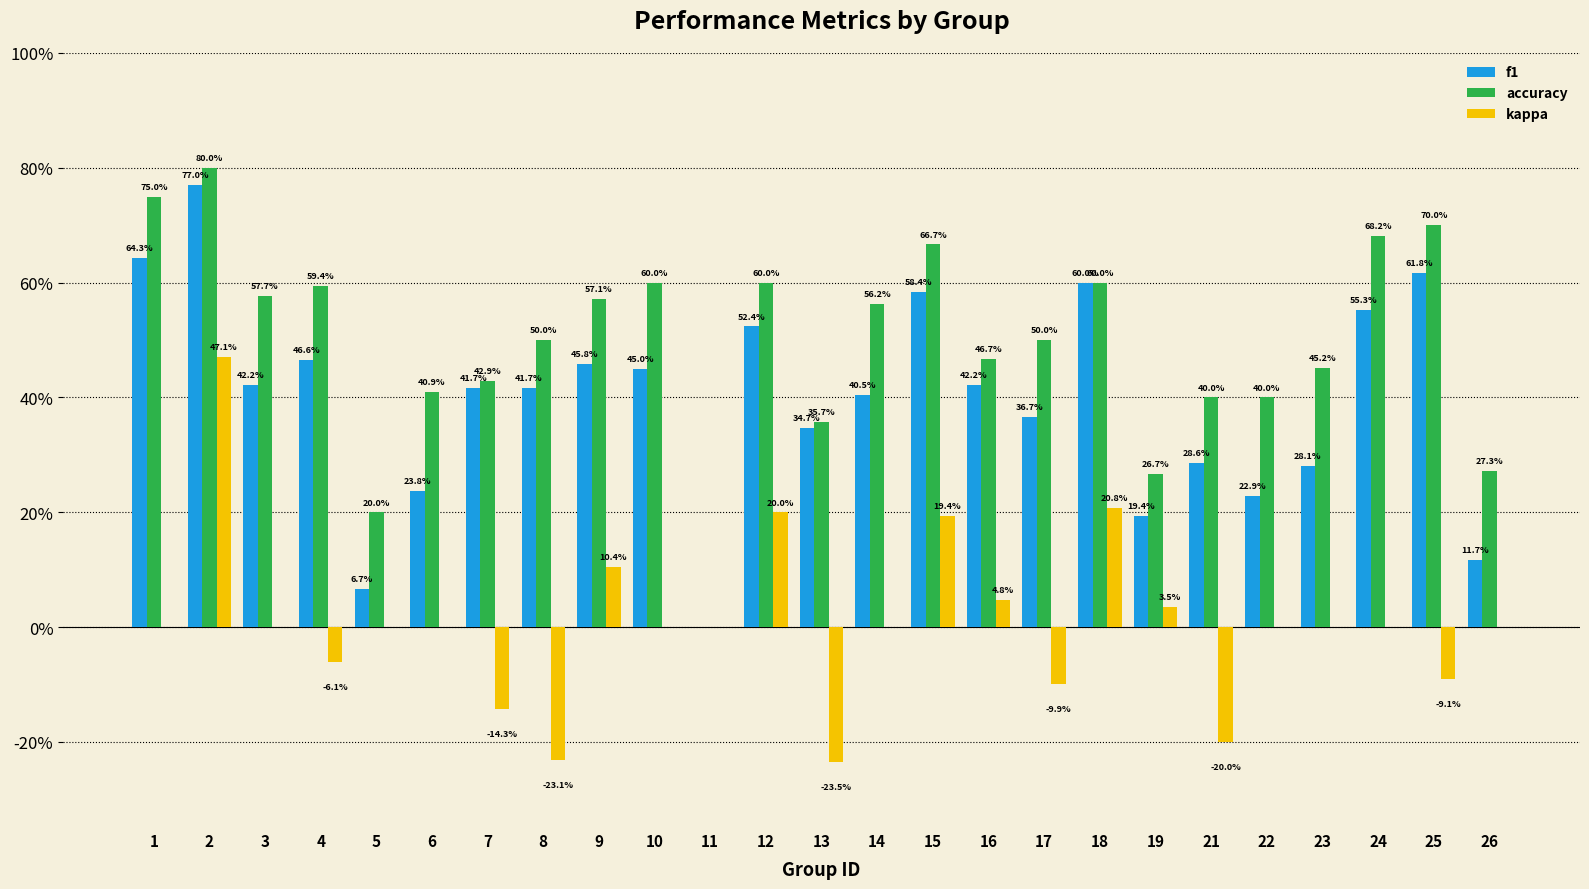

List the series in order of their peak value, lowest first.

kappa, f1, accuracy